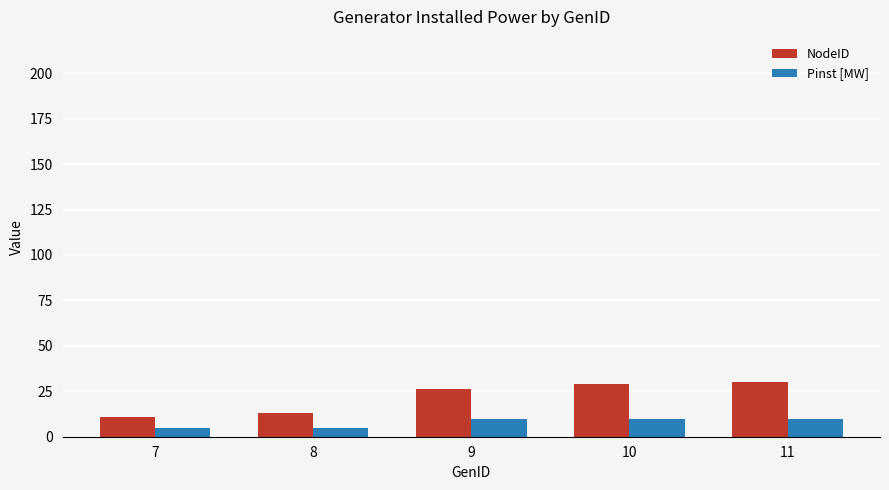

What is the approximate value of NodeID at 7, to the nearest 5?

10